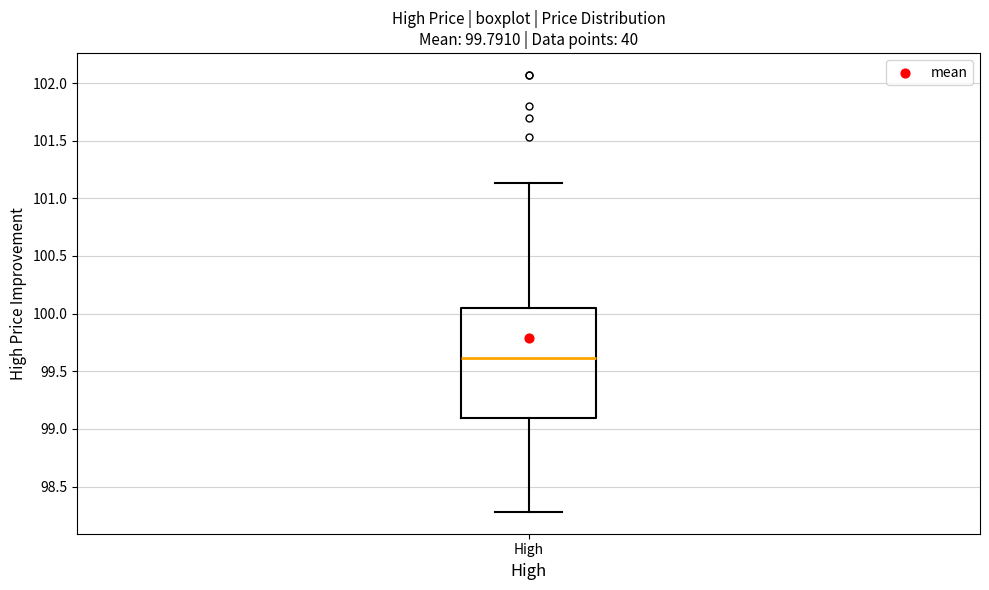

Read this box plot against the y-axis: the position of the median line, the range covered by the box, and the ends of both whiskers. The values are not printed on the chart, so give them approximately, as read against the axis.

median 99.60, box 99.10 to 100.05, whiskers 98.30 to 101.15